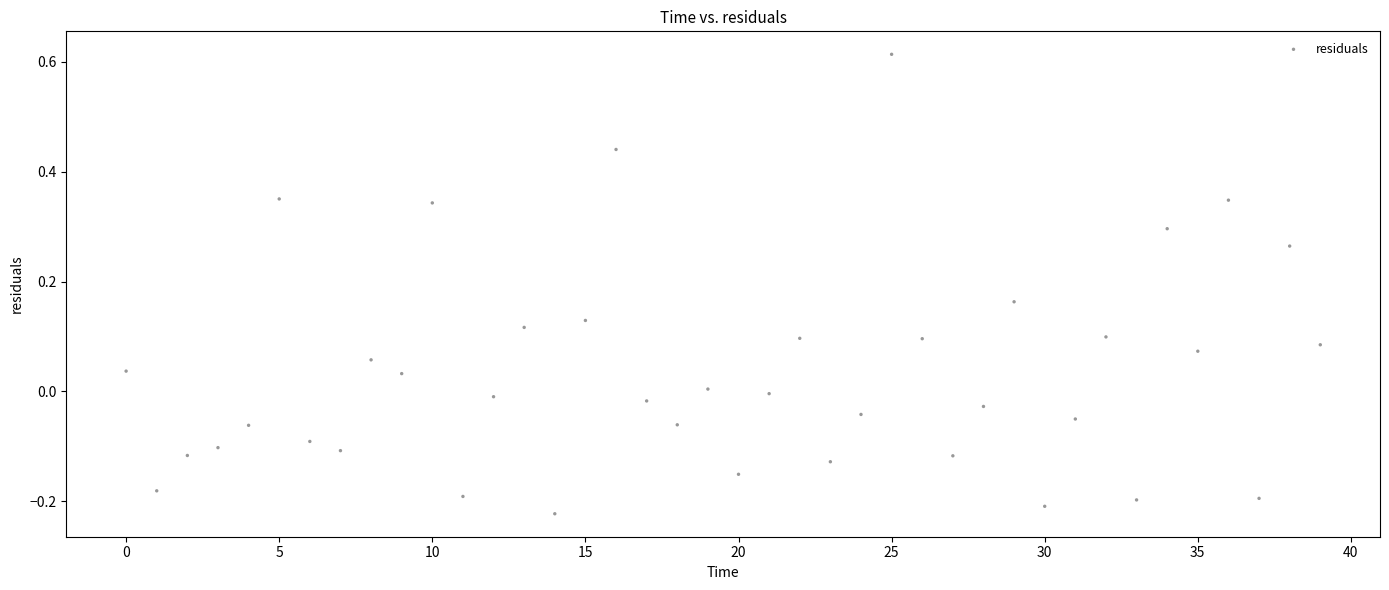

What is the range of Y values (max minus min)?

0.8